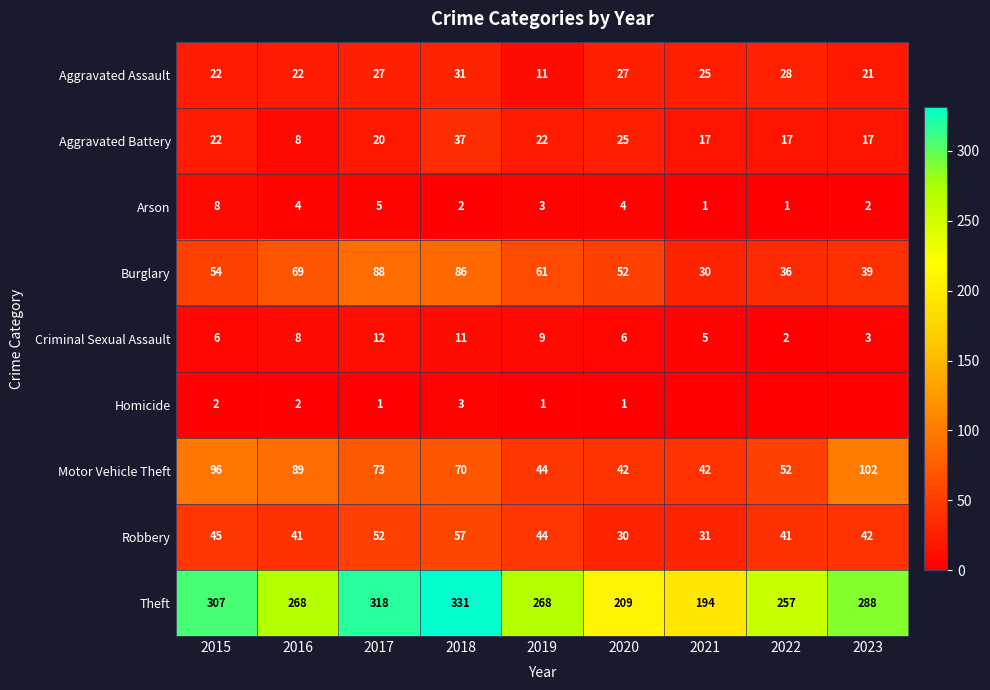

What is the average value of the Motor Vehicle Theft series?

68